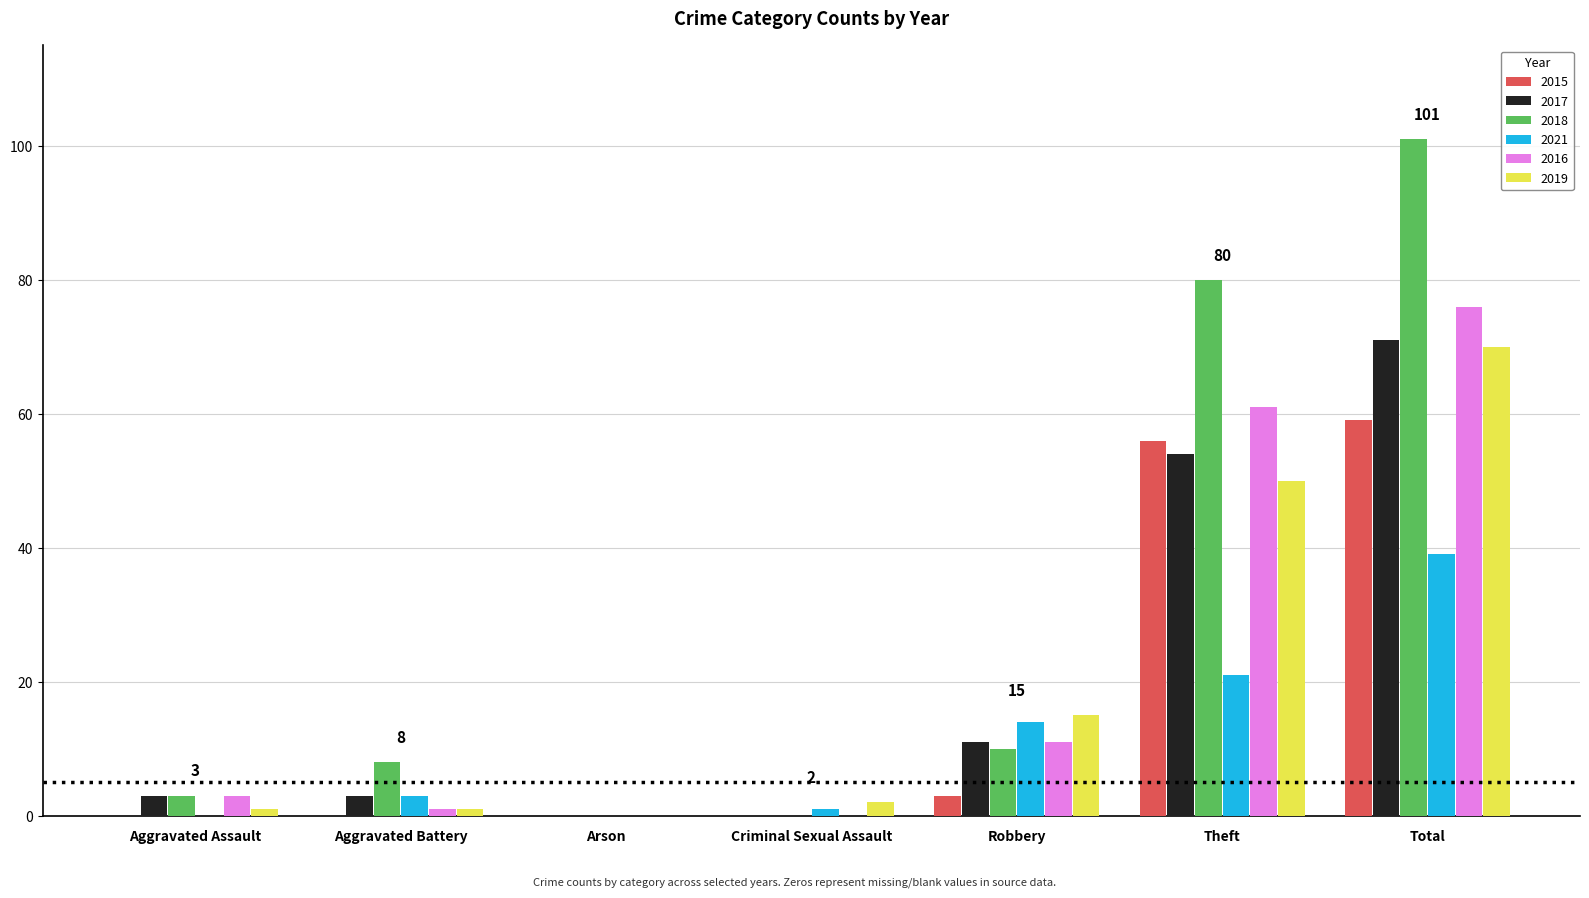

What are all the series names shown in the legend?

2015, 2017, 2018, 2021, 2016, 2019